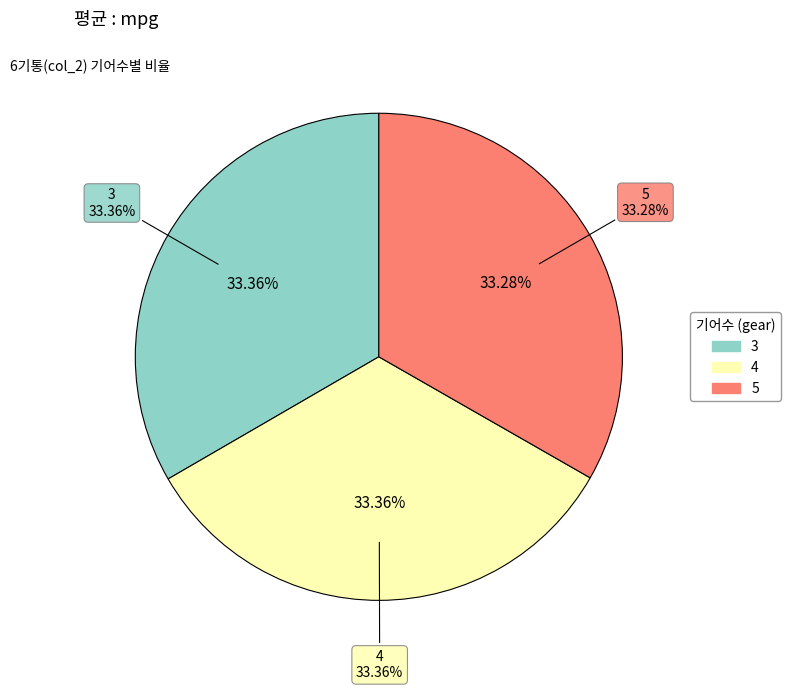

Which category has the biggest portion of the pie?

3